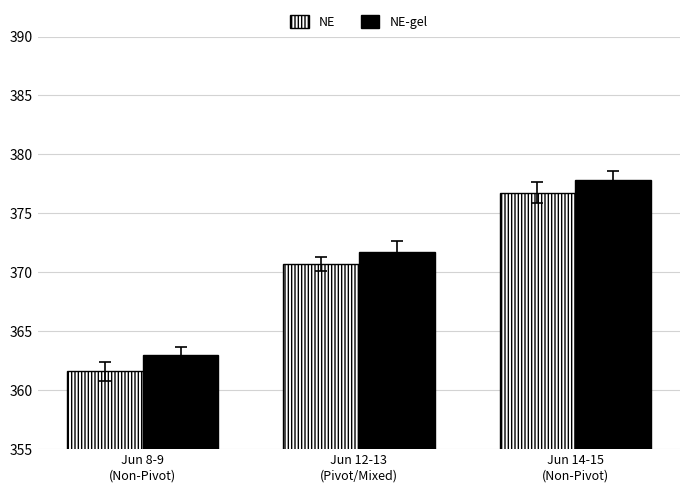

What is the average value of the NE-gel series?

370.8